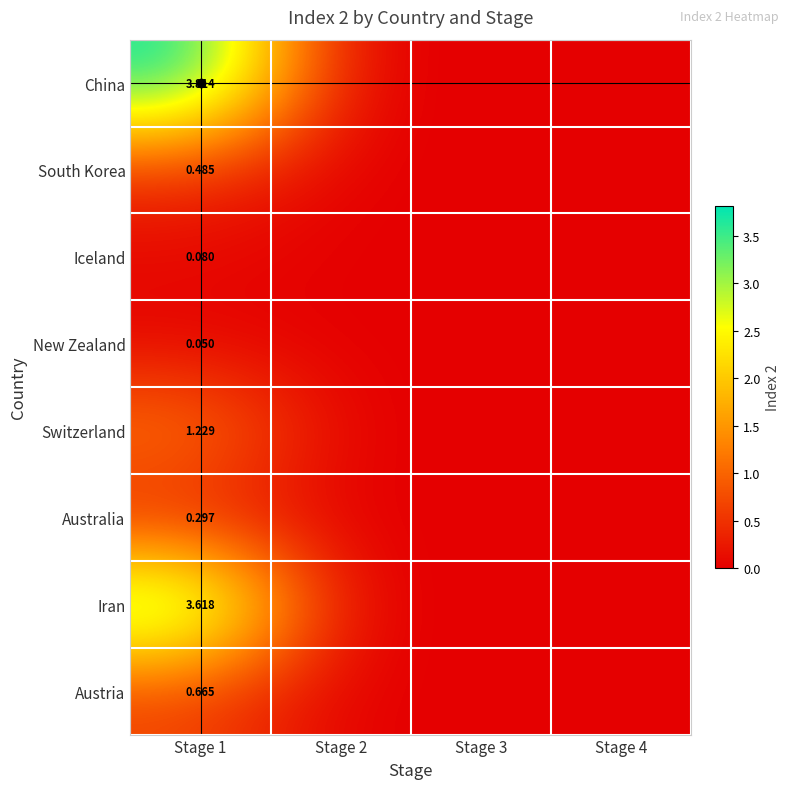

Which series has the largest range (max minus min)?

China